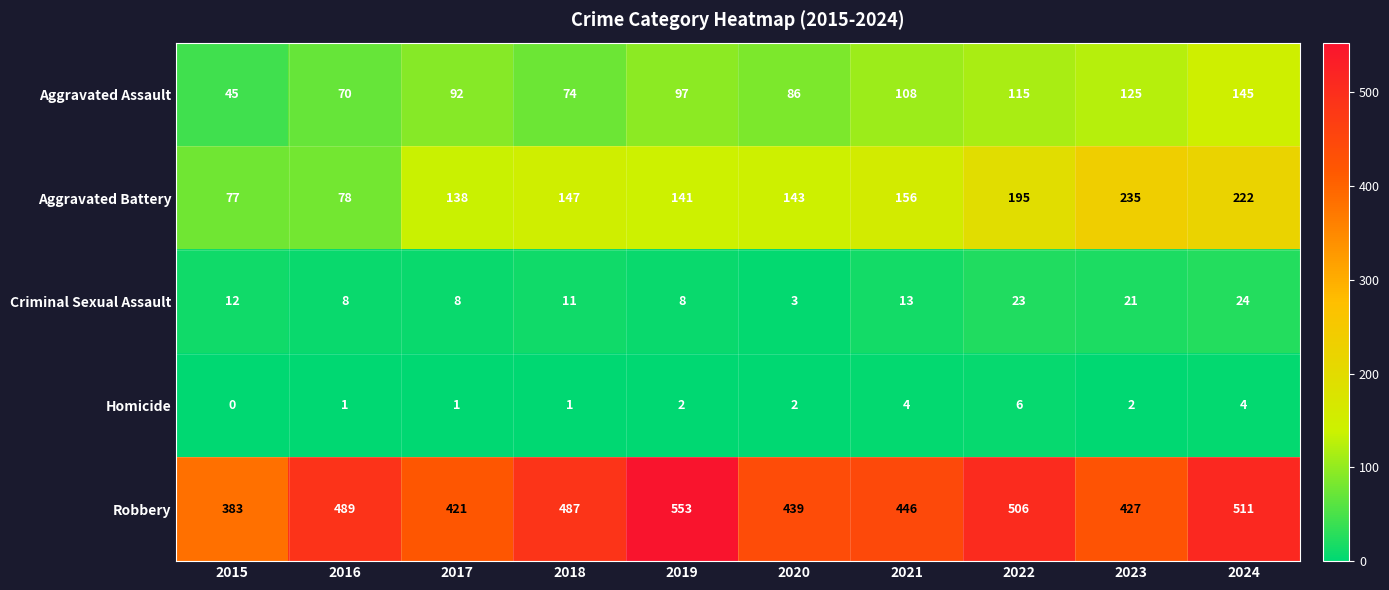

Between 2015 and 2019, which series saw the biggest shift?

Robbery